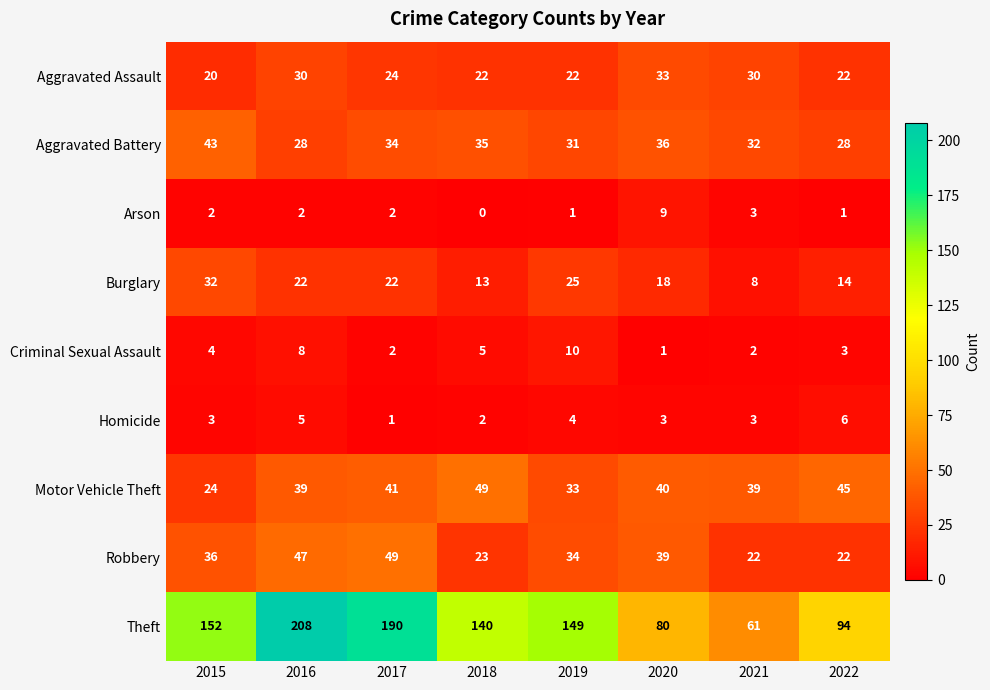

What is the difference between the maximum and second lowest values in the Burglary series?

19